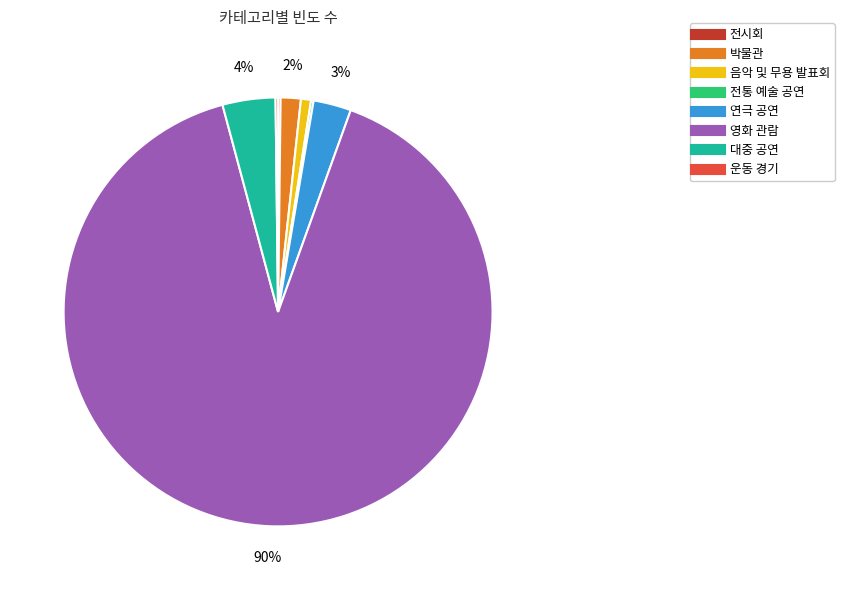

Which has a higher value, 박물관 or 영화 관람?

영화 관람